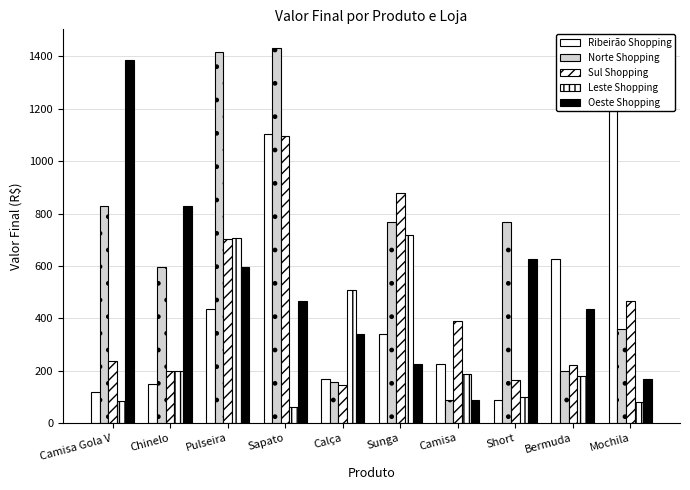

The value of Oeste Shopping at Camisa Gola V is 2212. True or false?

False